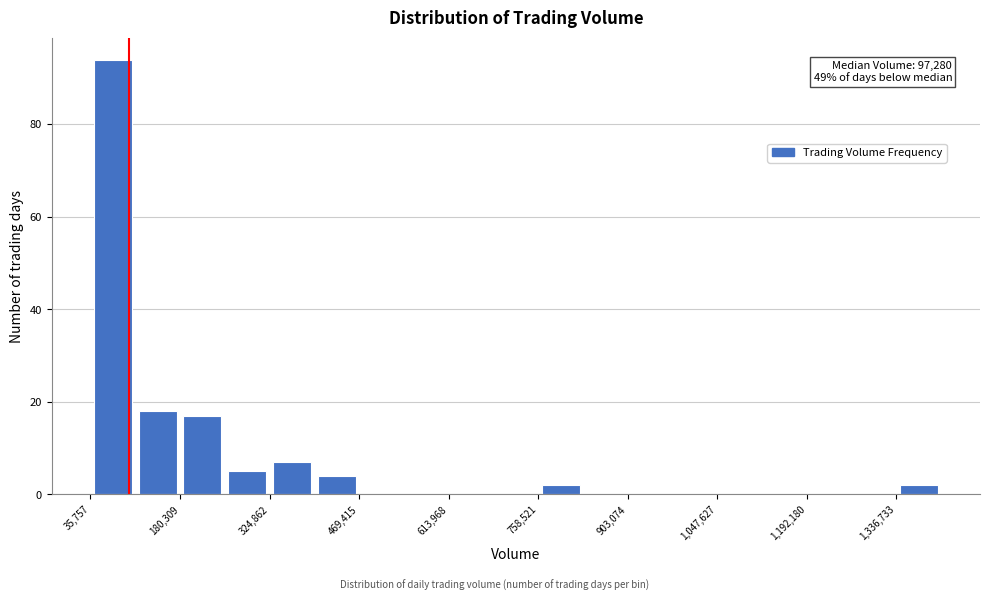

Read against the x-axis, roughly where is the centre of the tallest bar?

80000